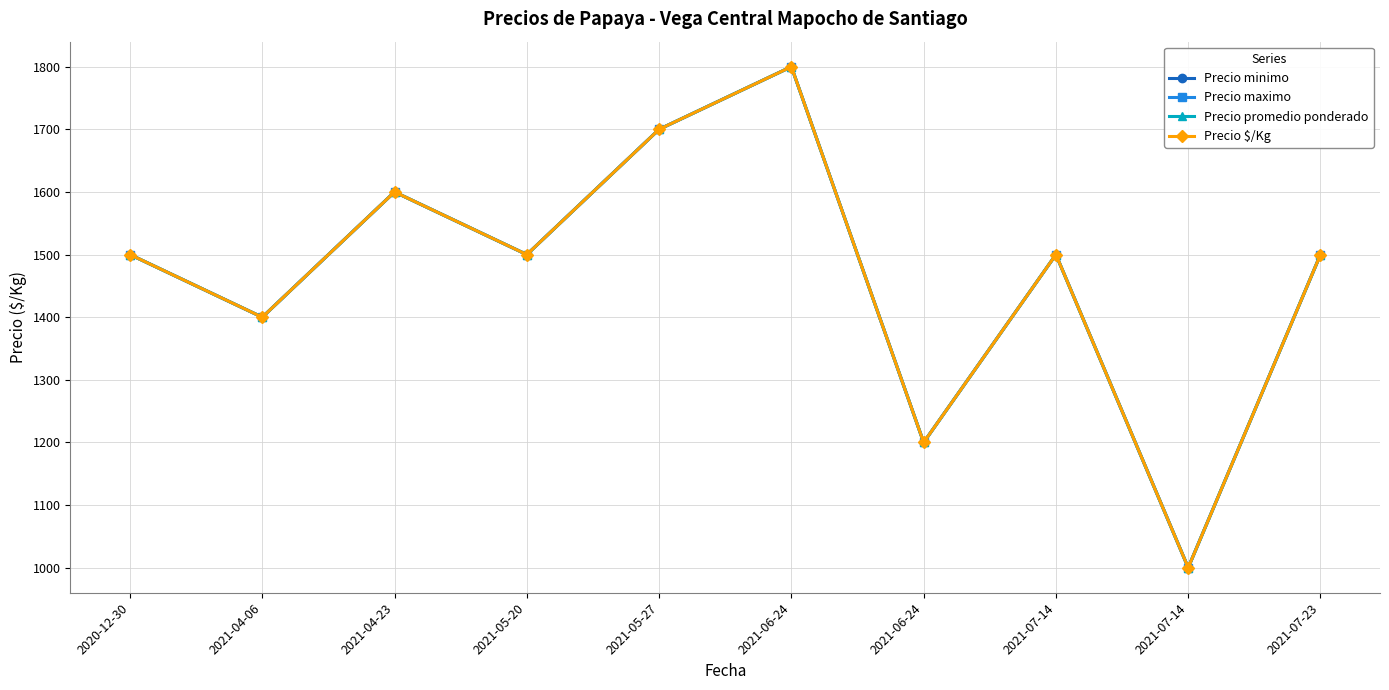

How many Precio minimo values are between 1400 and 1600?

6